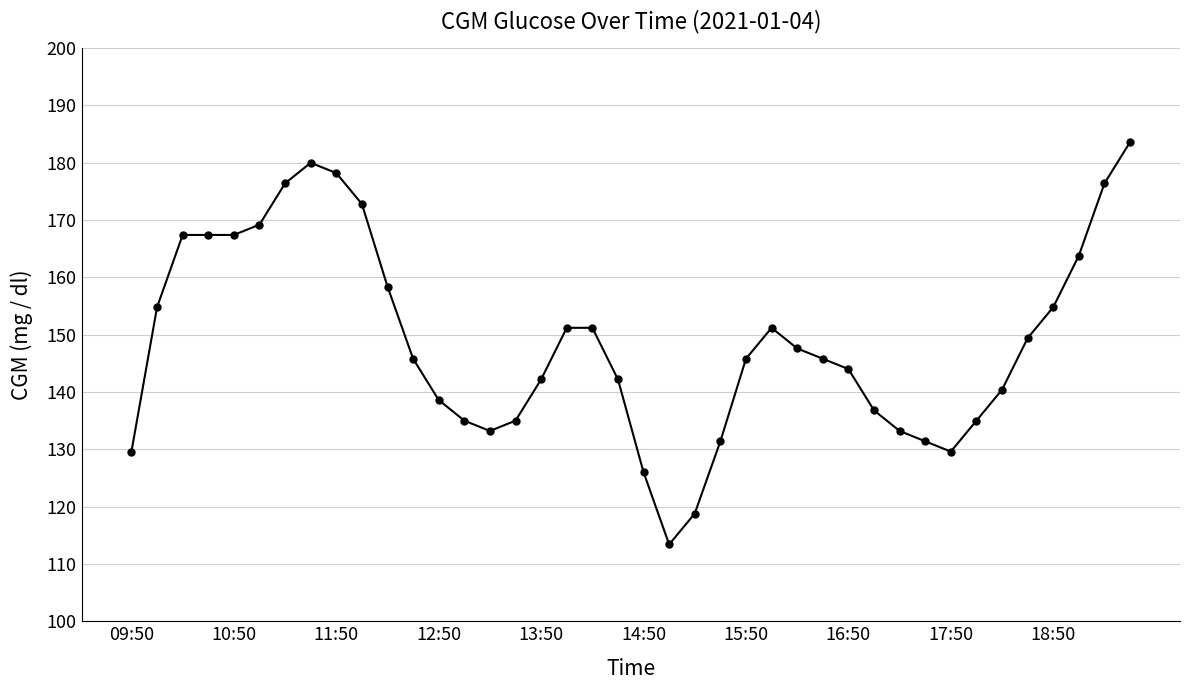

What is the value of the 21st point from the left?

126.0